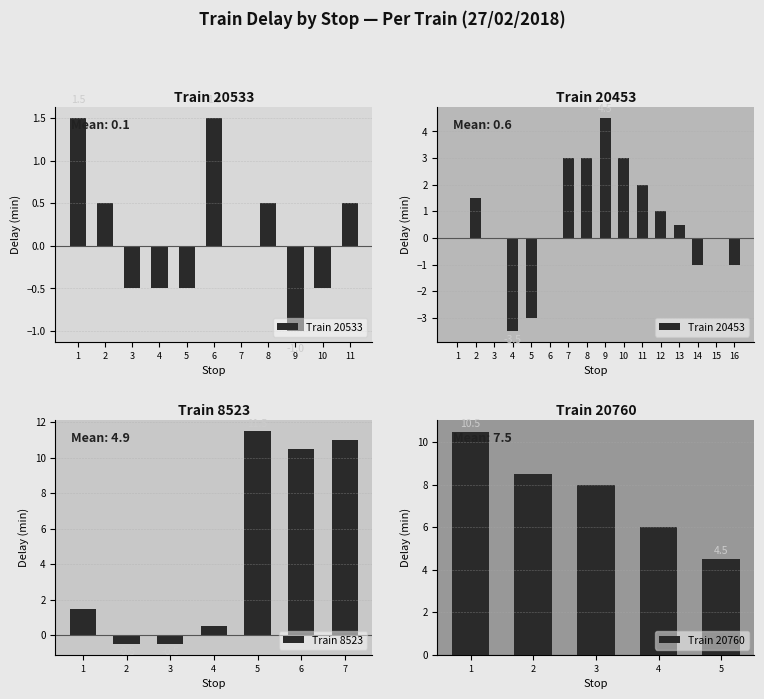

The Train 20533 series shows -0.1 at 4. True or false?

False